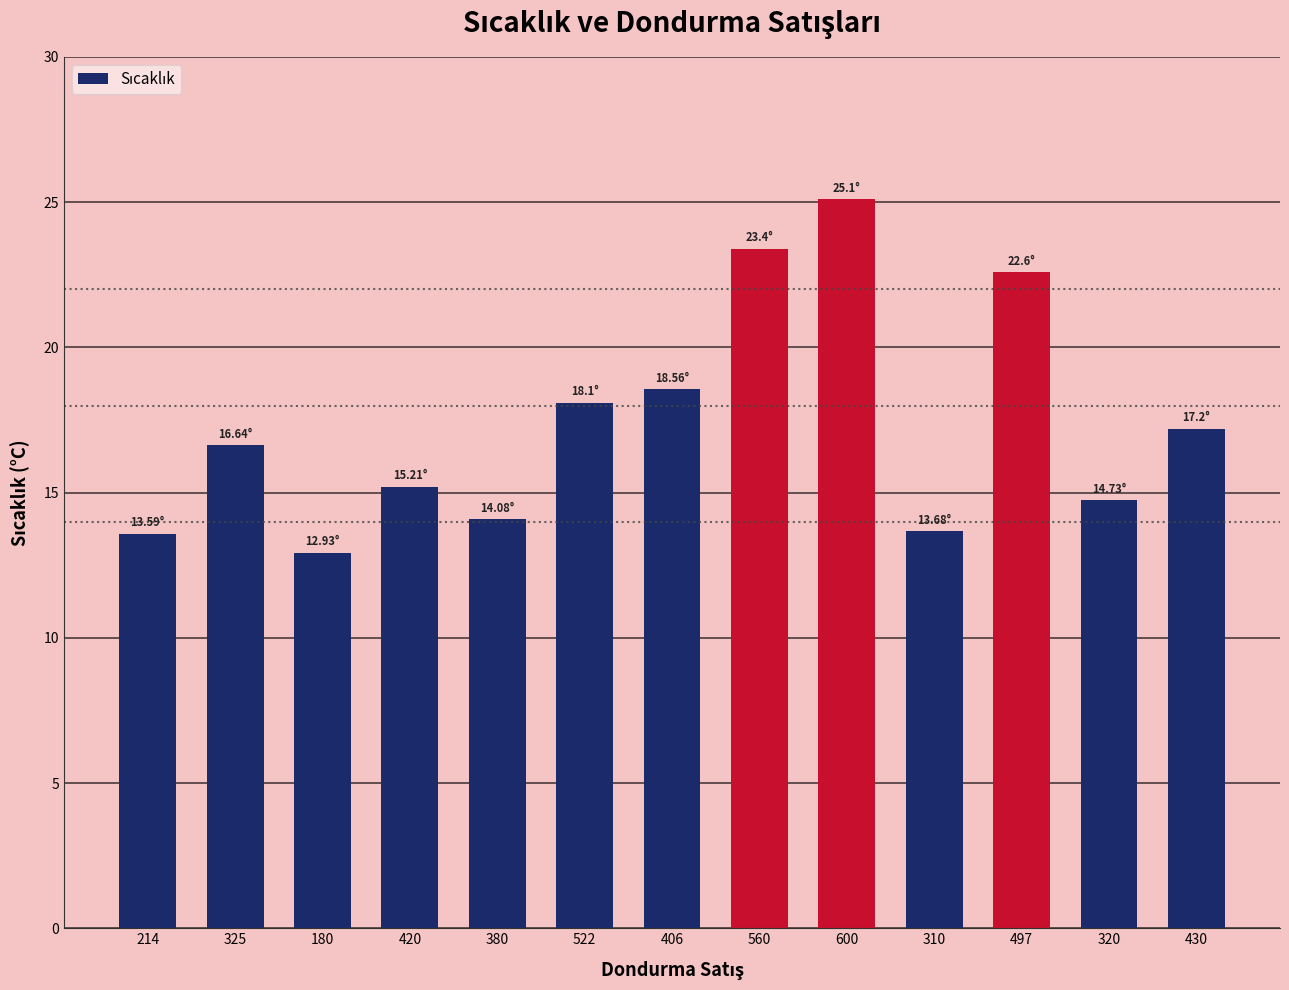

Between 325 and 560, which is larger?

560